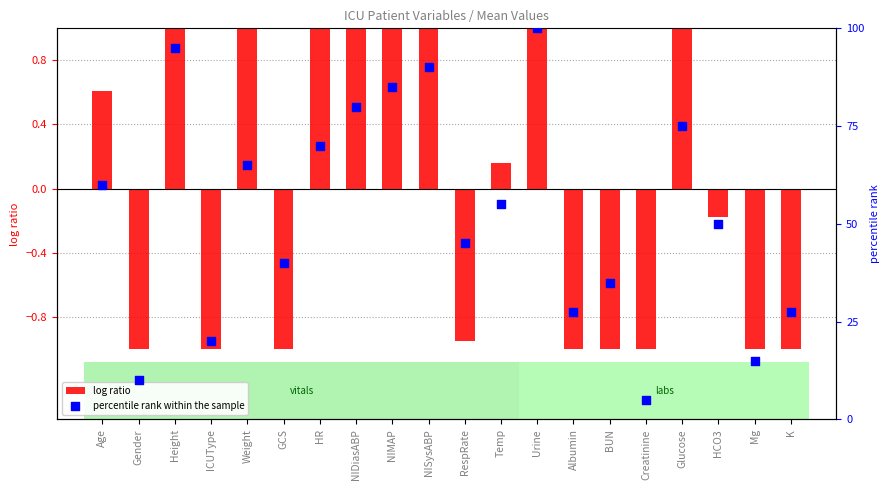

Which series has the largest Y range (max minus min)?

percentile rank within the sample